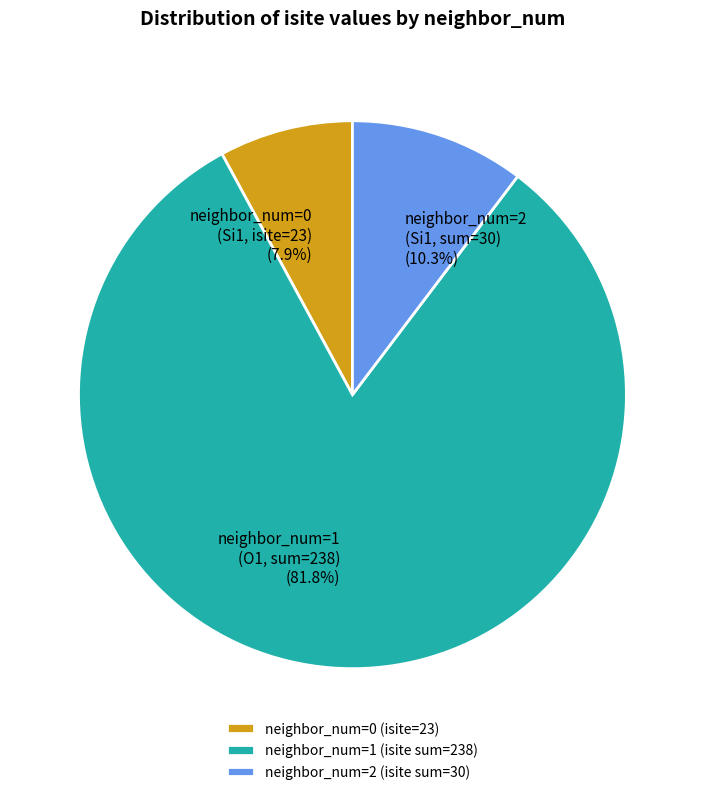

How many slices are in this pie chart?

3